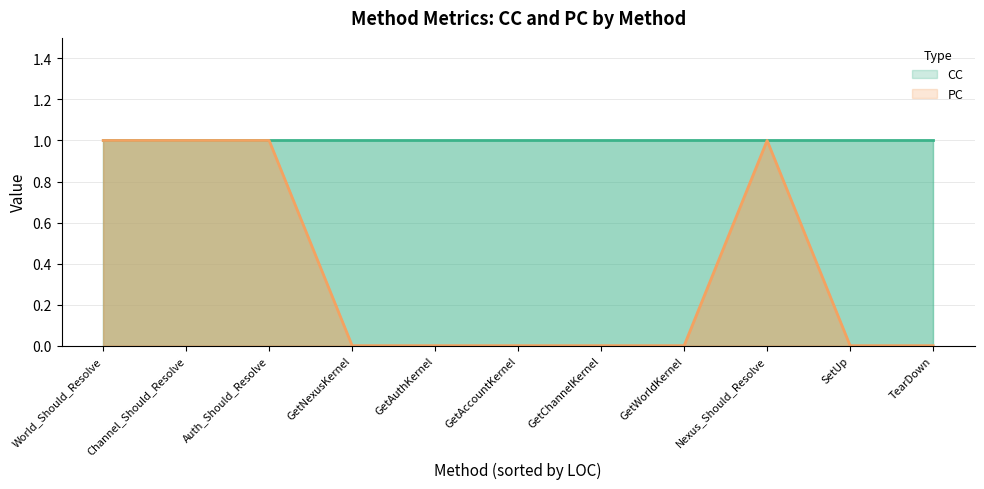

What is the sum of the CC values at SetUp and GetAuthKernel?

2